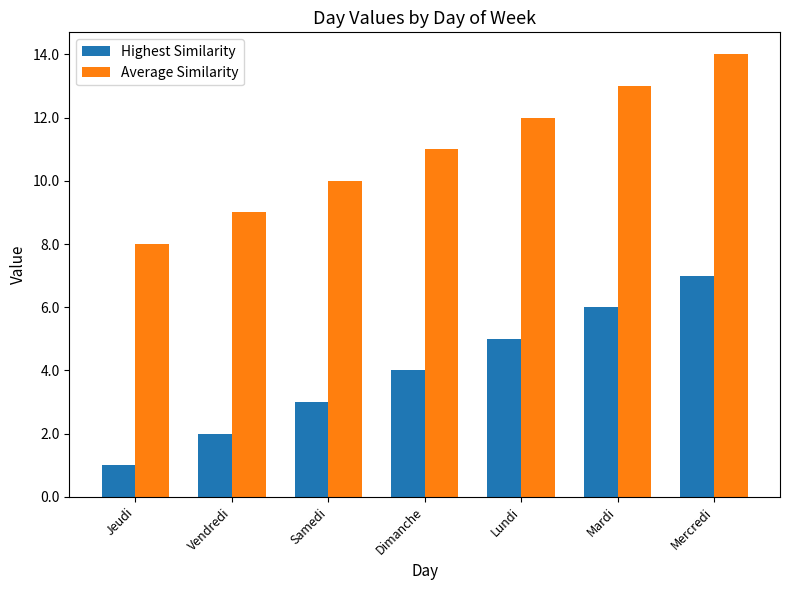

At which category does the chart reach its peak across all series?

Mercredi